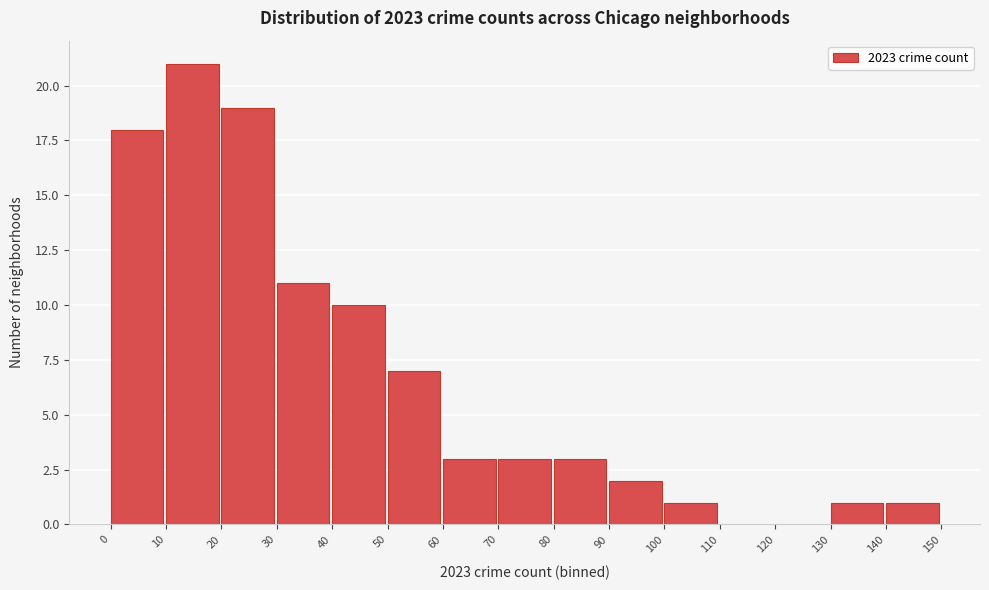

What is the height of the bar covering 100 to 110 on the x-axis? The values are not printed on the chart, so give them approximately, as read against the axis.

1